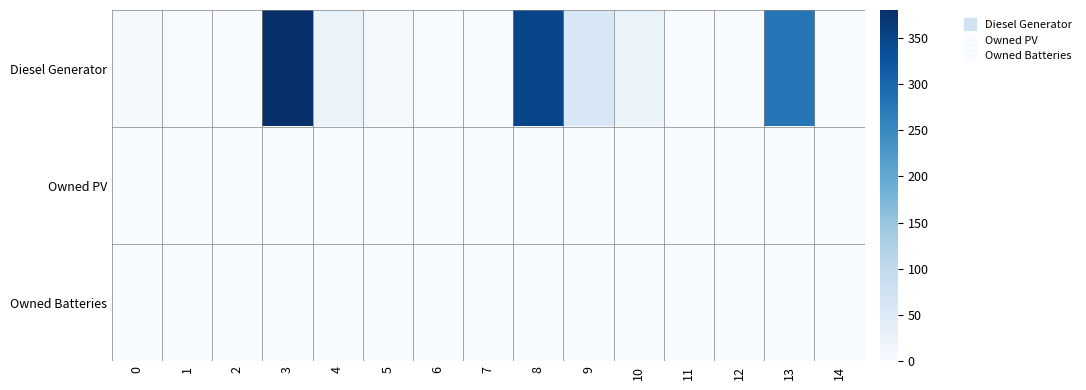

How many series are shown in this chart?

3